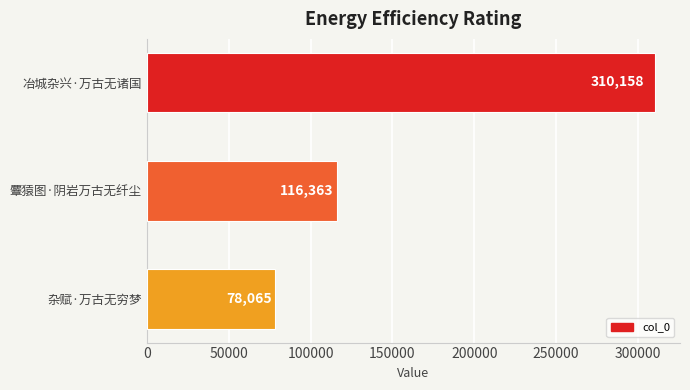

What is the sum of the values at 麞猿图·阴岩万古无纤尘 and 冶城杂兴·万古无诸国?

426521